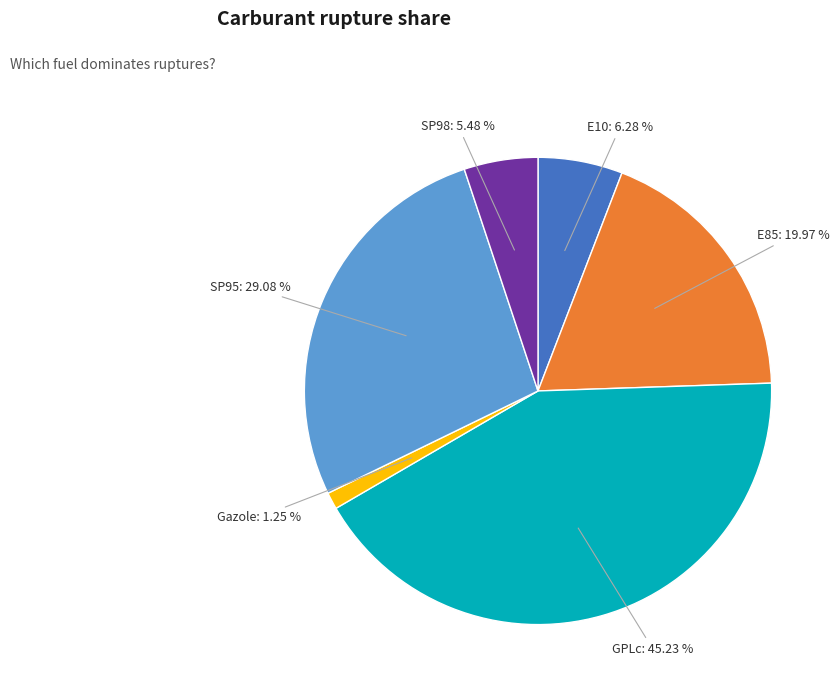

To the nearest percent, what percentage of the pie is Gazole?

1%